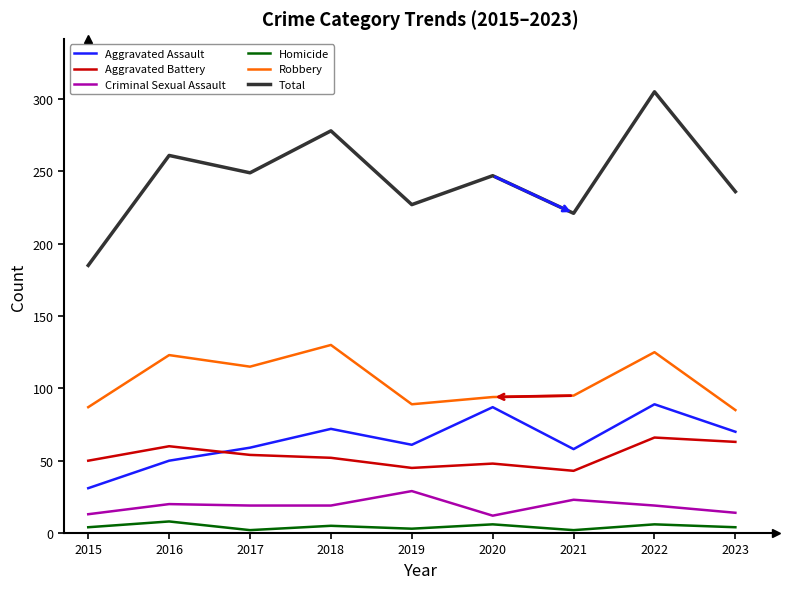

The value of Robbery at 2019 is 31. True or false?

False